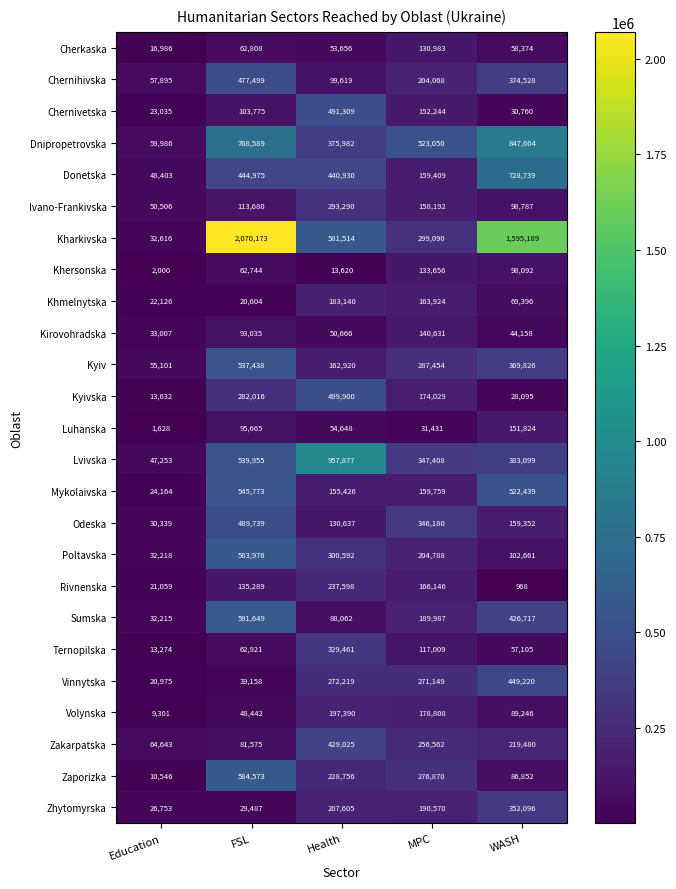

What is the total value across all series at MPC?

5263397